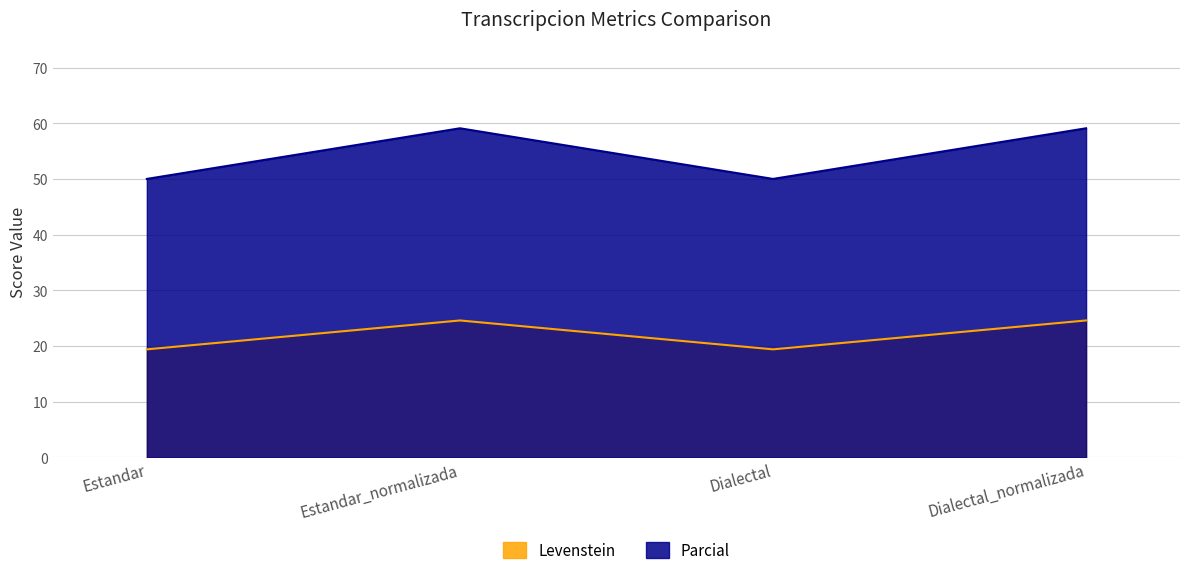

Which series changed the most between Estandar_normalizada and Dialectal_normalizada?

Levenstein